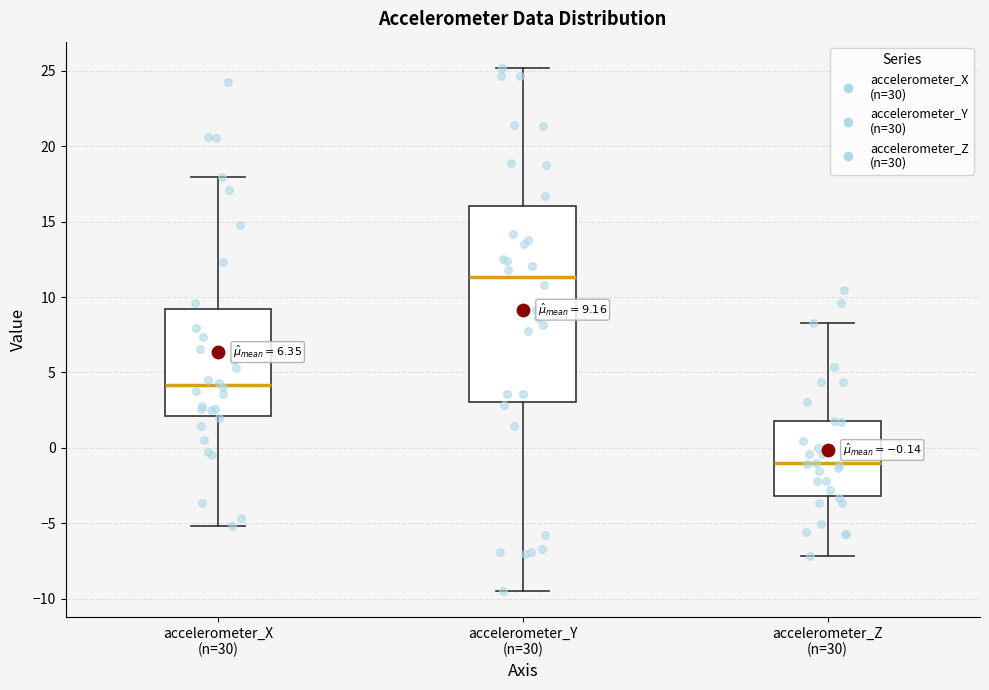

Which box has the lowest median line?

accelerometer_Z (n=30)